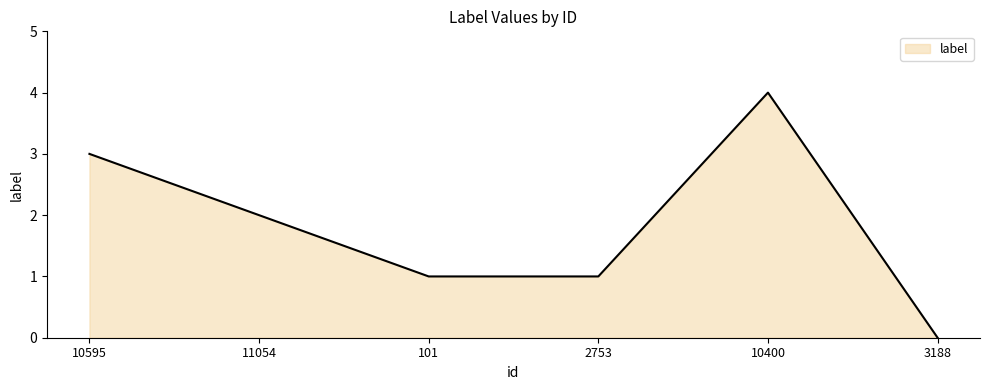

What is the change in value from 11054 to 10400?

+2